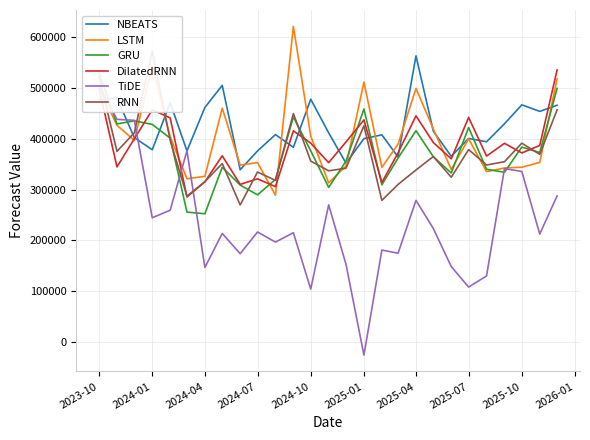

Reading left to right, transcribe all the data shown in this chart.

NBEATS: 477600.1	479820.6	402048.7	378304.3	470521.6	375963.3	461386.2	504879.7	338882.0	375865.2	408045.6	383069.4	477658.2	411454.4	351897.2	400066.2	407564.3	364091.6	562930.5	414737.6	365336.2	400463.2	393909.1	429253.9	466584.2	453712.5	465733.0
LSTM: 501227.4	426205.8	396632.2	543054.3	403801.2	321158.2	325969.1	460065.5	347959.0	353045.2	288871.3	620775.5	405314.4	313011.6	346299.1	511265.2	343561.3	389292.0	498807.6	418892.0	339397.6	399757.8	335162.3	342358.3	343832.9	353254.4	517591.2
GRU: 529986.4	429020.4	435045.9	428054.7	401074.8	255540.2	252330.0	343833.3	308756.1	289576.8	319708.2	442879.7	376061.4	304222.4	355814.3	458407.3	309248.2	361889.9	415734.8	364456.2	332547.6	421903.0	339805.3	333938.2	383468.5	372746.7	498921.0
DilatedRNN: 498814.5	344513.7	399799.0	456854.8	440820.2	285233.7	315132.0	366352.9	310066.7	321021.4	305690.7	415424.5	391203.7	352818.5	393583.7	436910.1	313828.7	372079.8	444903.3	392365.1	360274.5	441839.4	365787.7	390861.6	371930.8	386660.9	535157.0
TiDE: 503609.9	437987.5	436124.3	244423.0	259383.8	376087.6	146631.0	213650.6	173708.5	216412.9	196652.1	215006.4	104210.8	269840.2	152860.5	-25617.2	180940.5	174678.6	278646.2	223249.5	148435.1	108153.7	130007.5	341073.8	335492.4	212458.0	287461.9
RNN: 521610.2	374995.2	411564.0	572233.1	396799.2	287015.8	315418.3	351096.6	269685.9	334416.2	317943.2	449365.8	355866.6	336823.0	341854.9	425499.3	278575.3	309981.2	338409.0	364891.6	324140.2	378552.2	348187.0	354686.2	391155.6	369133.2	456814.6